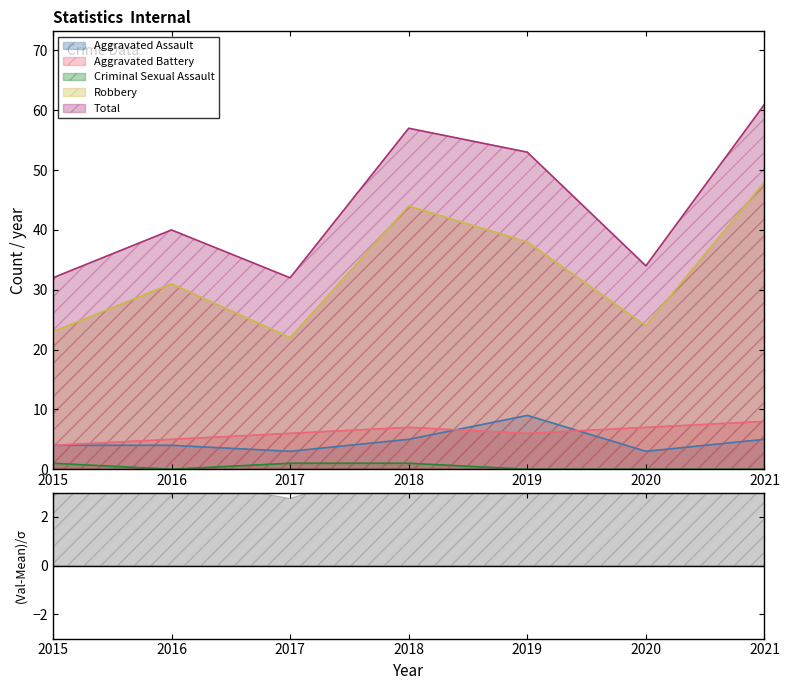

Is the value of Total at 2019 greater than the value of Aggravated Assault at 2017?

Yes